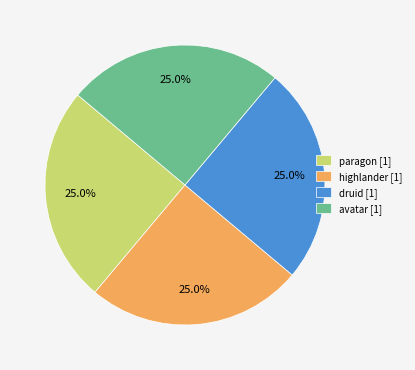

Is there any slice that represents more than half of the pie?

No